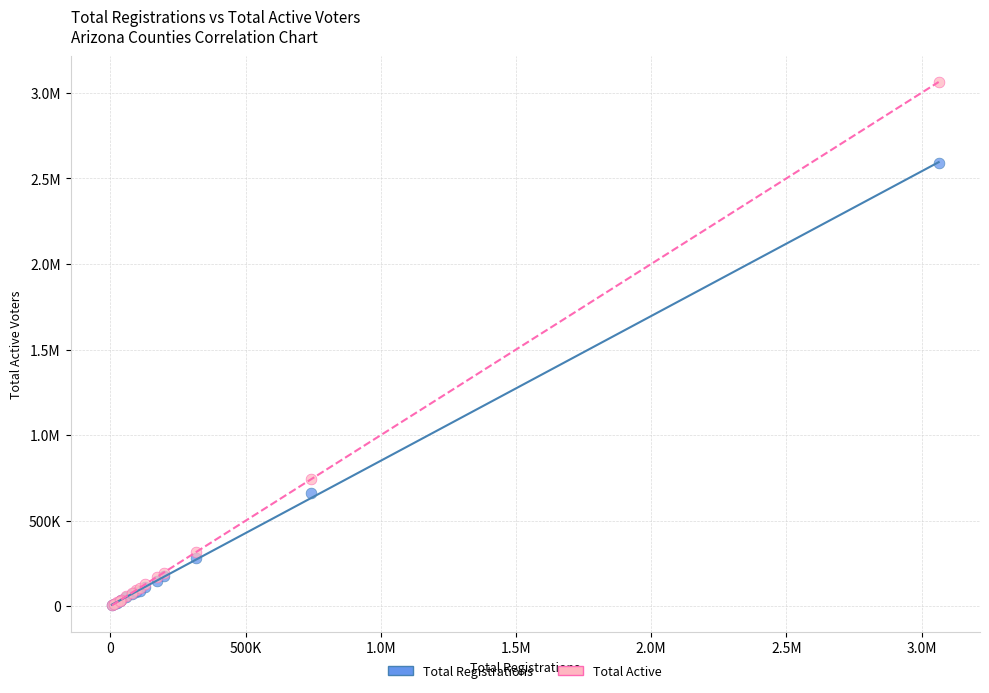

What are all the series names shown in the legend?

Total Registrations, Total Active